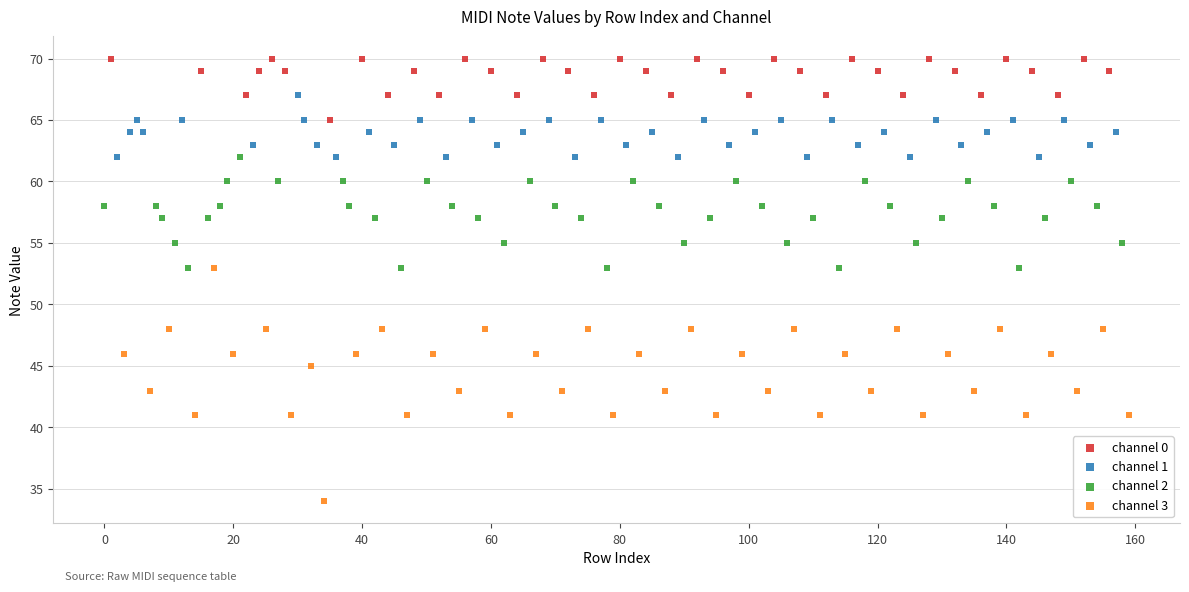

Which series has the largest Y range (max minus min)?

channel 3